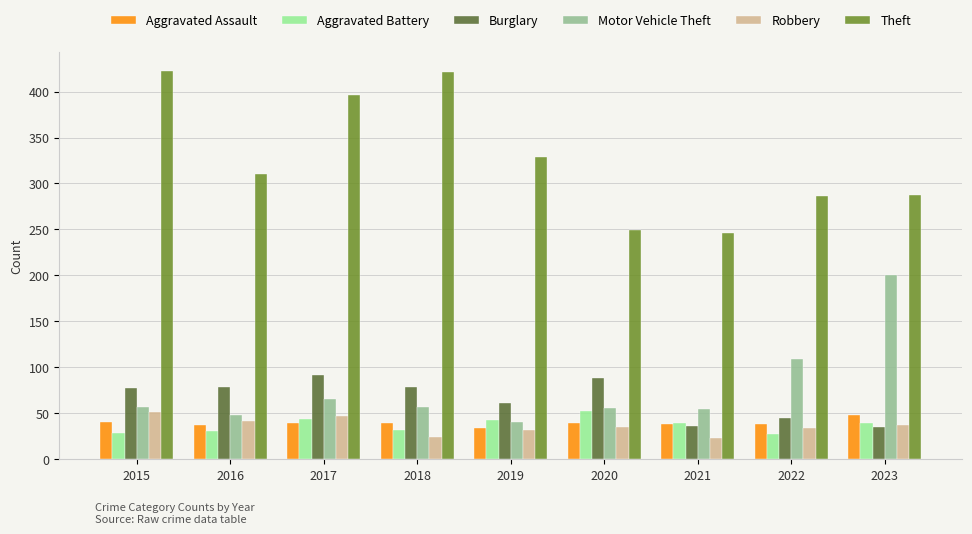

Where is Burglary nearest to the value 63?

2019